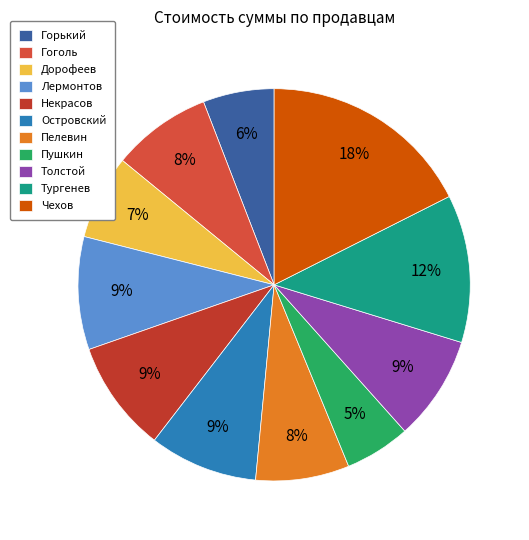

What is the largest slice in the pie chart?

Чехов